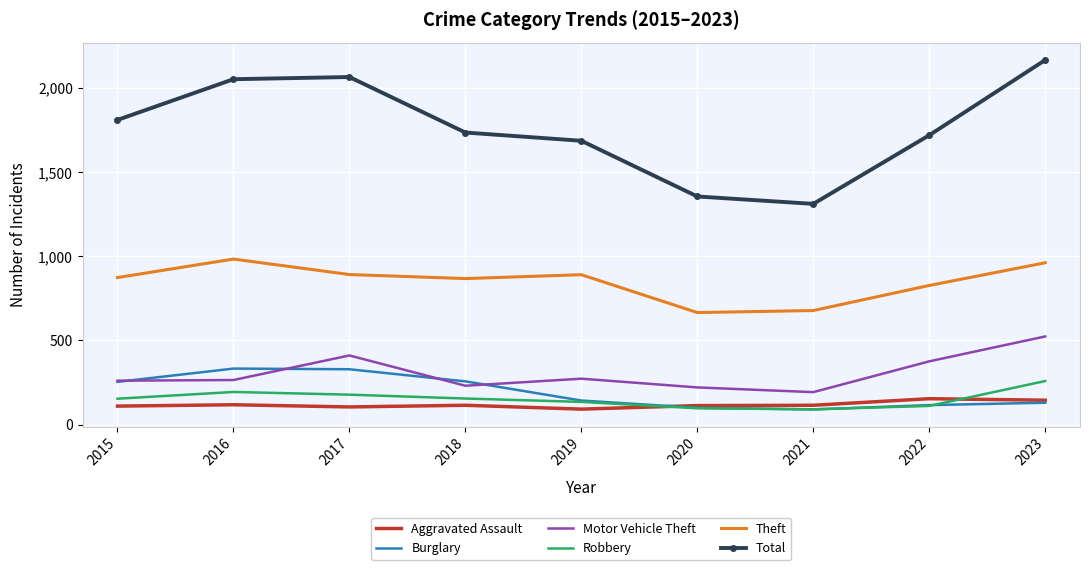

Which category has the highest value across all series?

2023